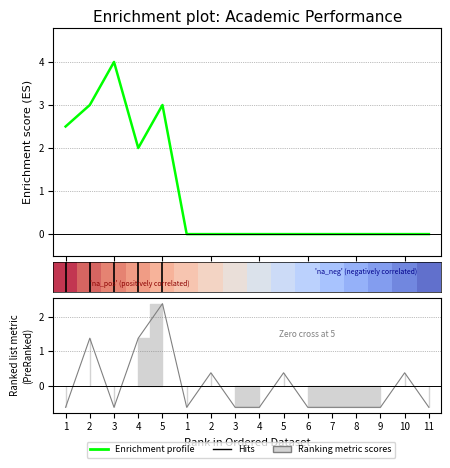

Reading left to right, list all the values displayed in this chart.

Tín chỉ: 1=-0.6	2=1.4	3=-0.6	4=1.4	5=2.4	1=-0.6	2=0.4	3=-0.6	4=-0.6	5=0.4	6=-0.6	7=-0.6	8=-0.6	9=-0.6	10=0.4	11=-0.6
Điểm: 1=2.5	2=3.0	3=4.0	4=2.0	5=3.0	1=0.0	2=0.0	3=0.0	4=0.0	5=0.0	6=0.0	7=0.0	8=0.0	9=0.0	10=0.0	11=0.0